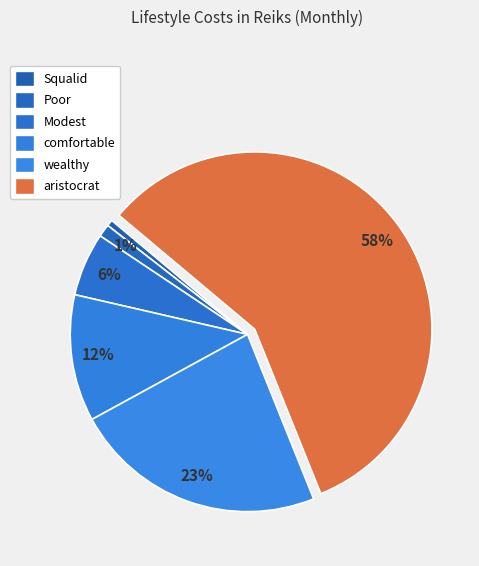

How many segments does this pie chart have?

6